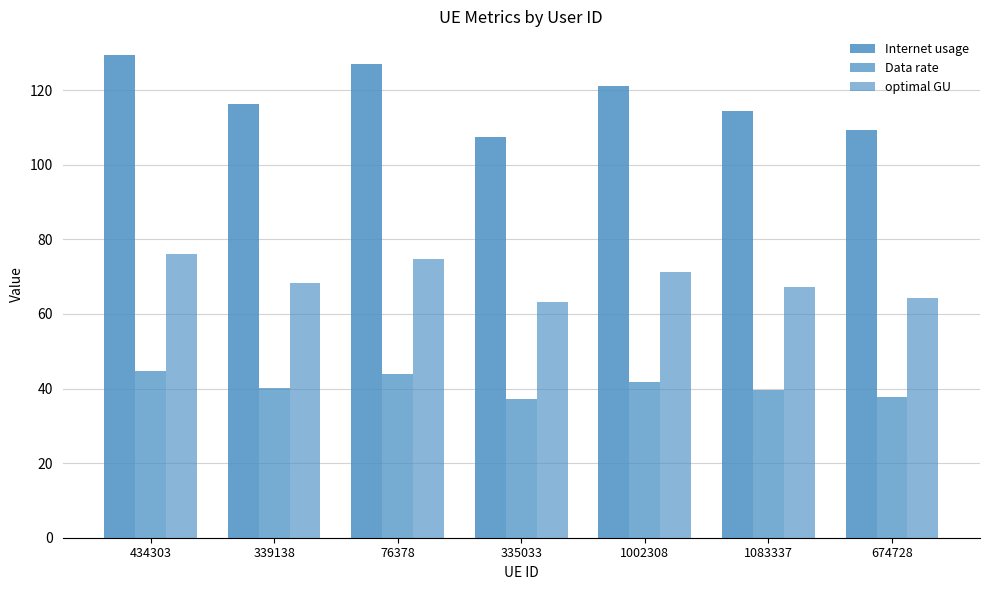

How many distinct data groups are displayed?

3